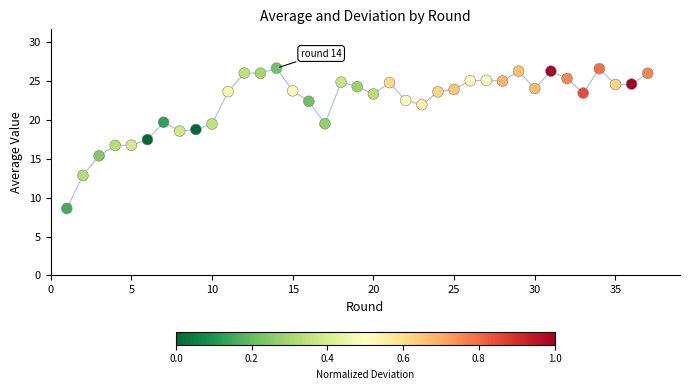

What is the range of X values (max minus min)?

36.0